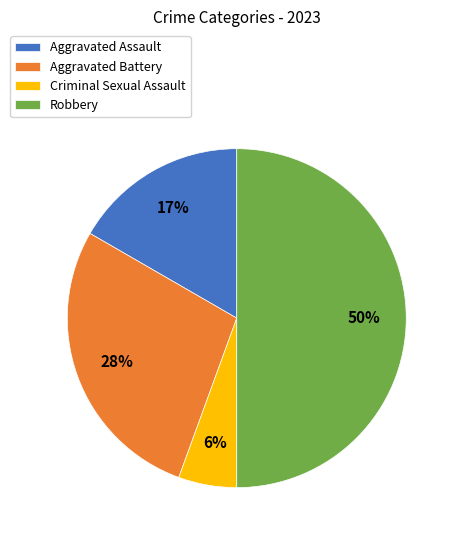

To the nearest percent, what is the difference between the Aggravated Battery and Robbery slice percentages?

22%